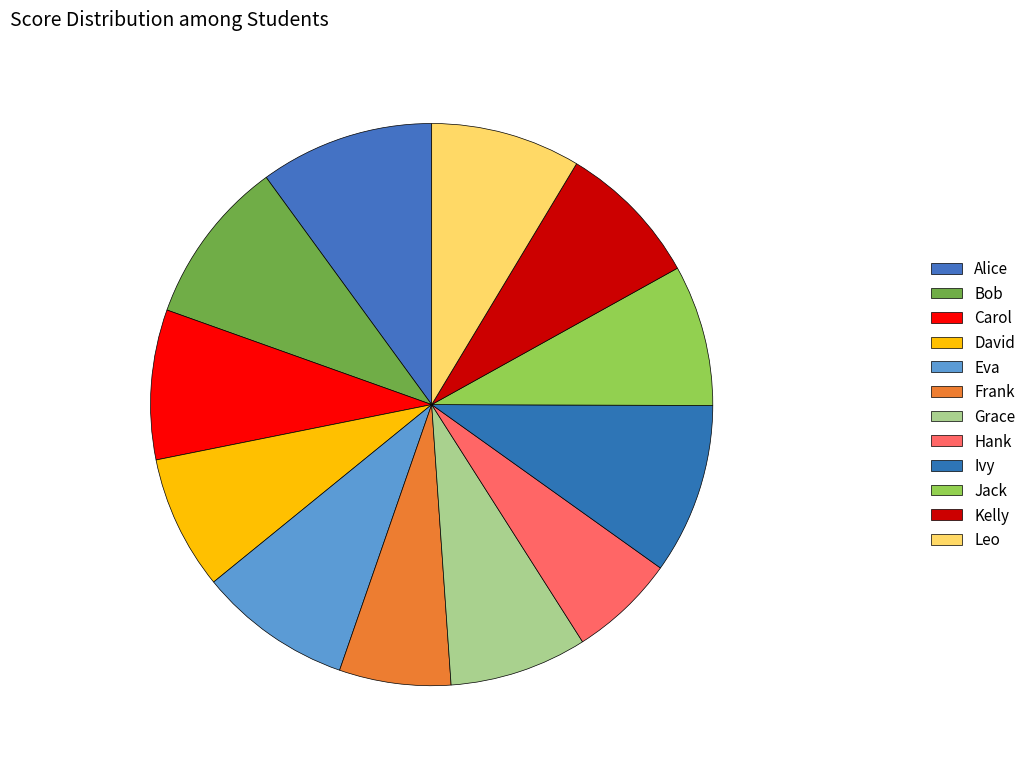

How many segments does this pie chart have?

12